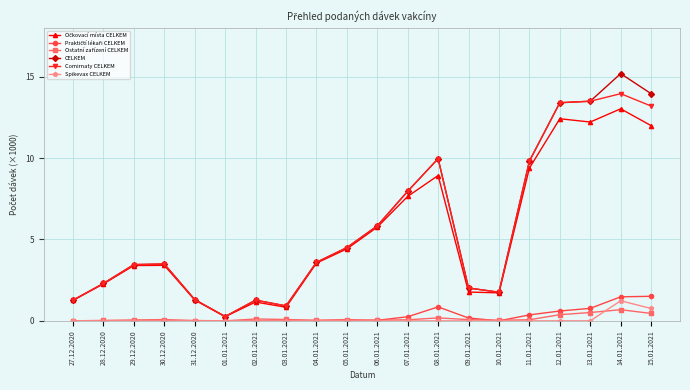

True or false: Spikevax CELKEM has a value of 0.0 at 10.01.2021.

True